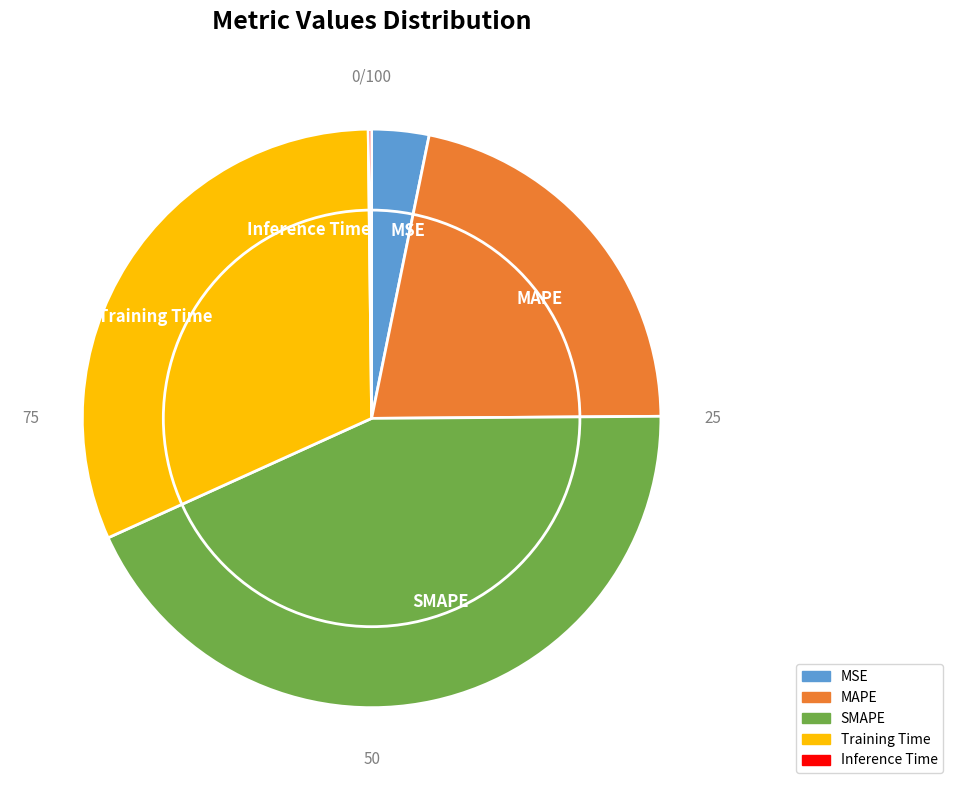

Which has a higher value, SMAPE or MAPE?

SMAPE